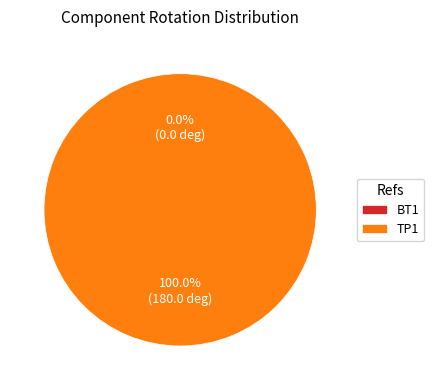

To the nearest percent, what is the difference between the largest and smallest slice percentages?

100%